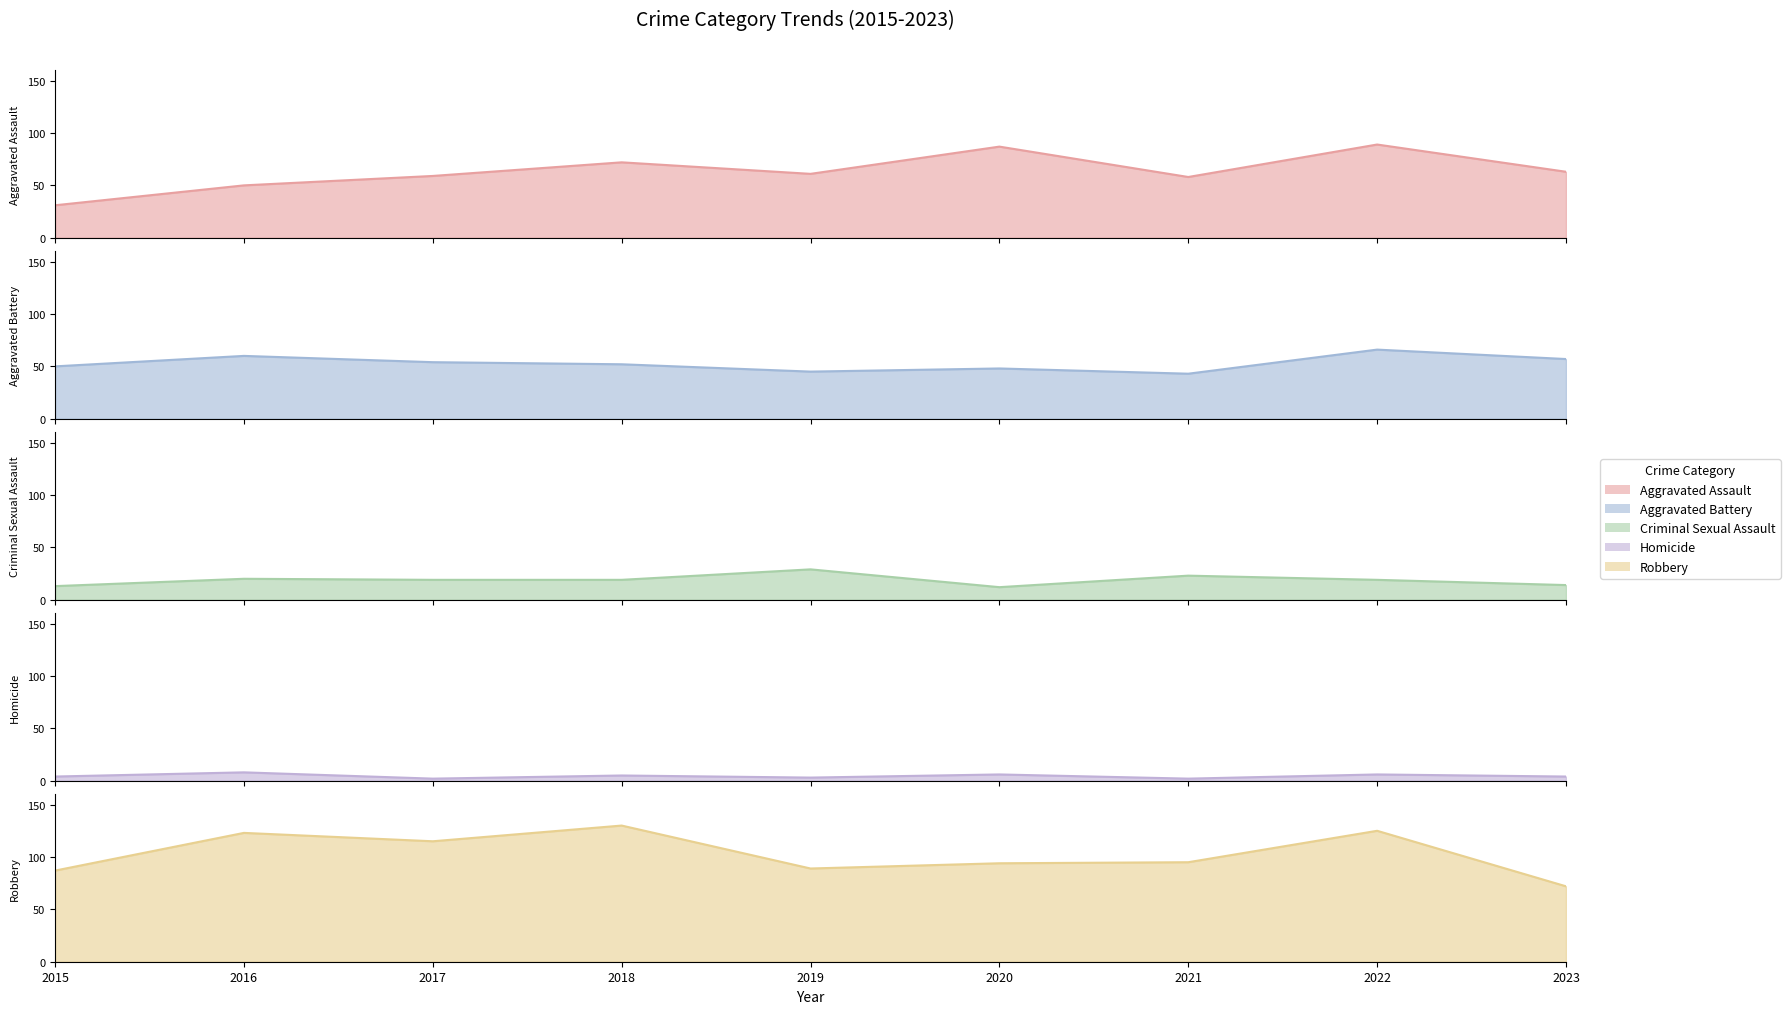

How many values in the Aggravated Assault series are below 61?

4